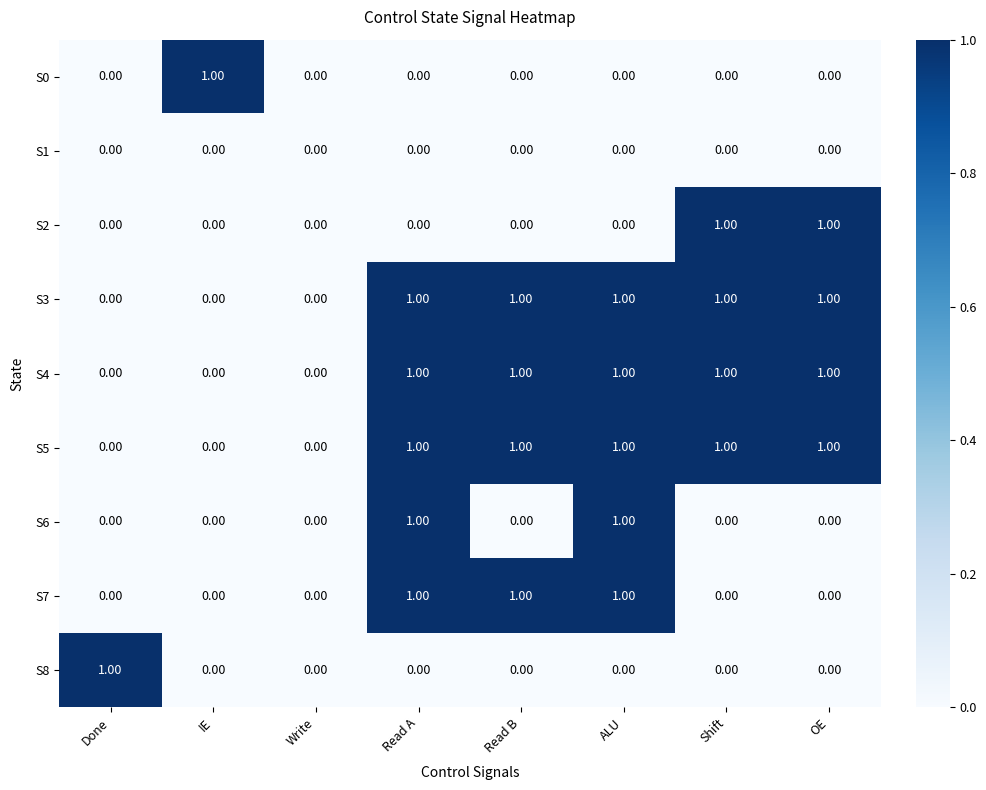

Which category has the highest value in the S8 series?

Done